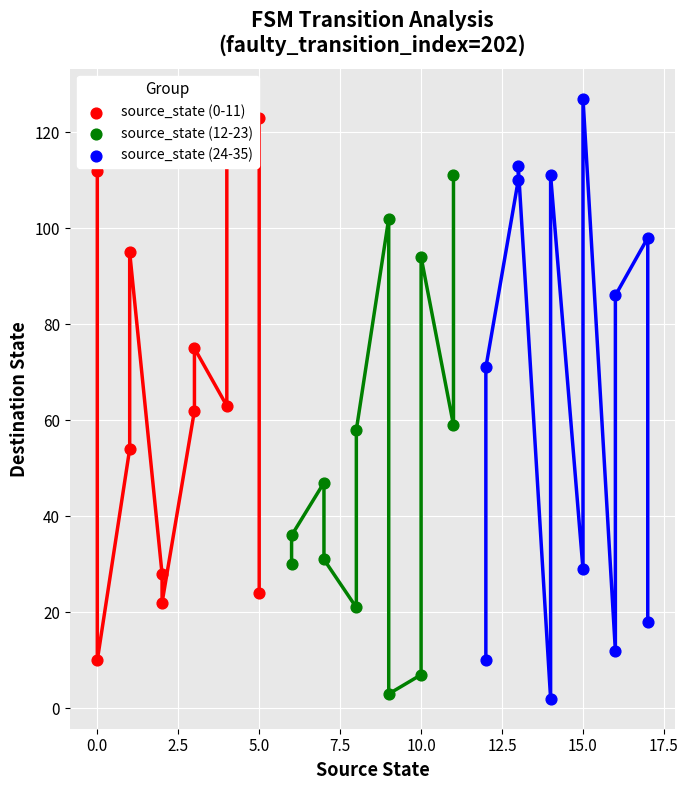

Is the value of source_state (0-11) at 20.0 greater than the value of source_state (24-35) at 17.5?

Yes